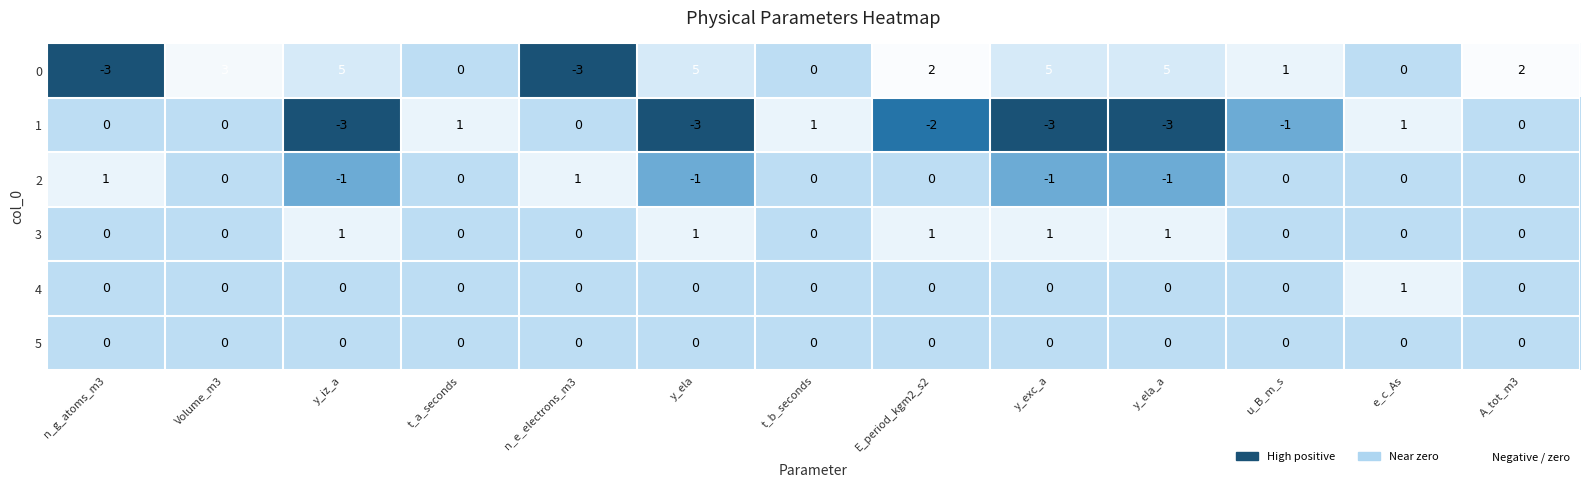

The 2 series shows 1 at E_period_kgm2_s2. True or false?

False